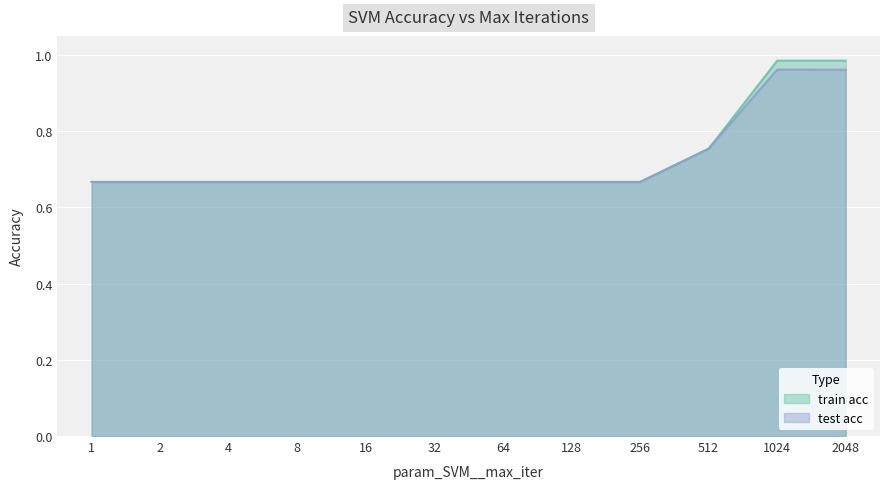

What value does the train acc series have at 1024?

1.0